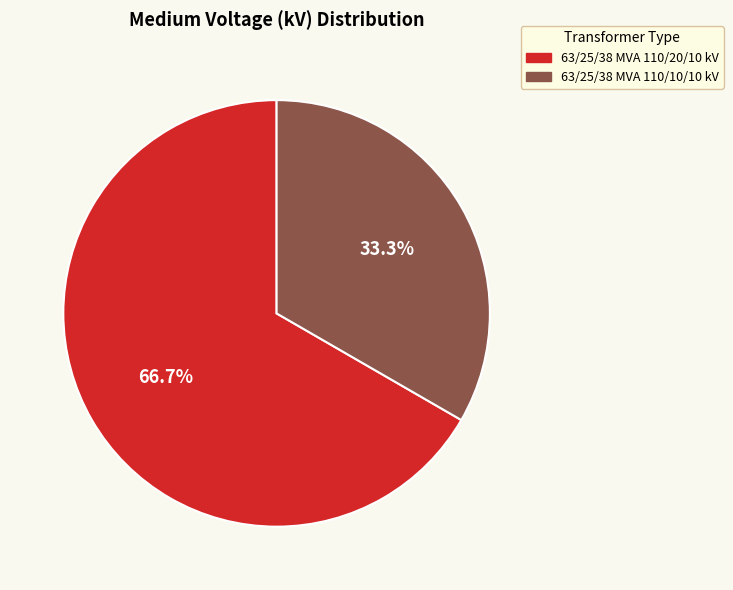

To the nearest percent, what is the average slice percentage?

50%